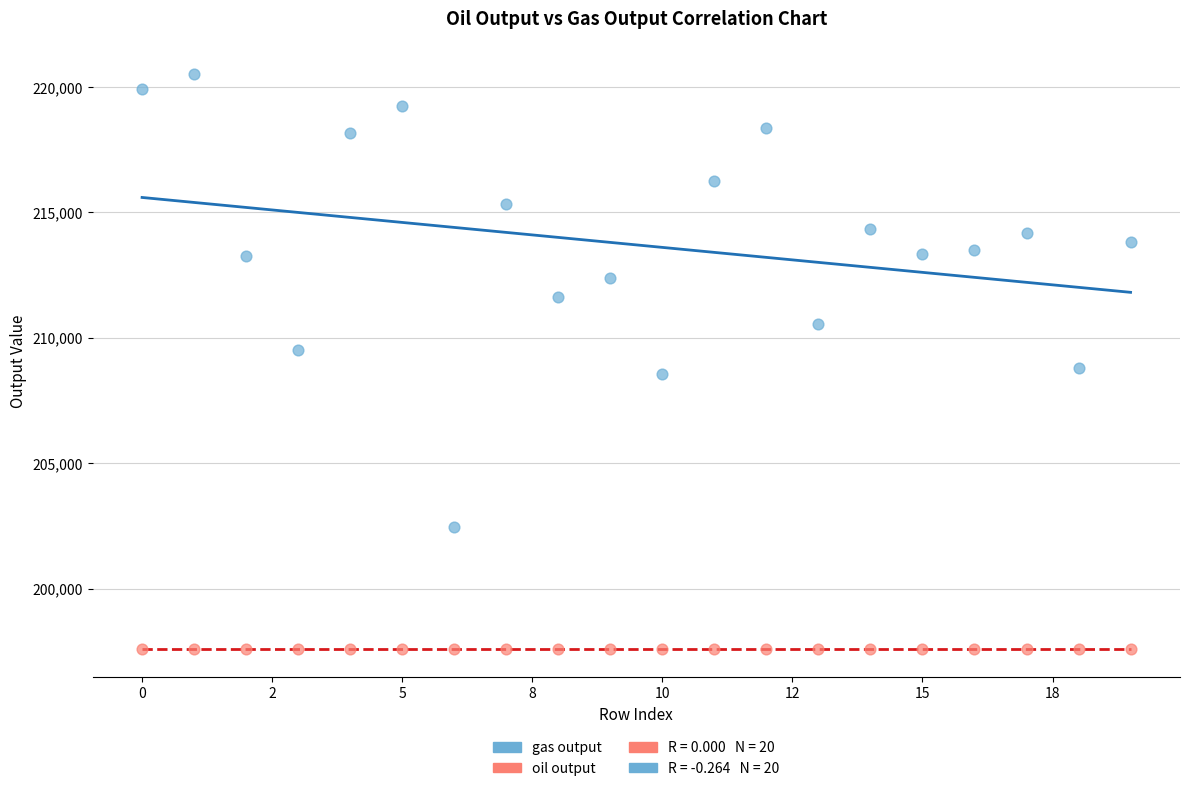

Which series contains the lowest Y value?

oil output